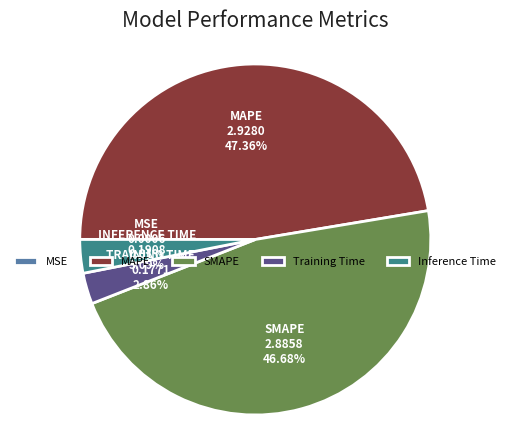

Is Training Time the majority of the pie?

No